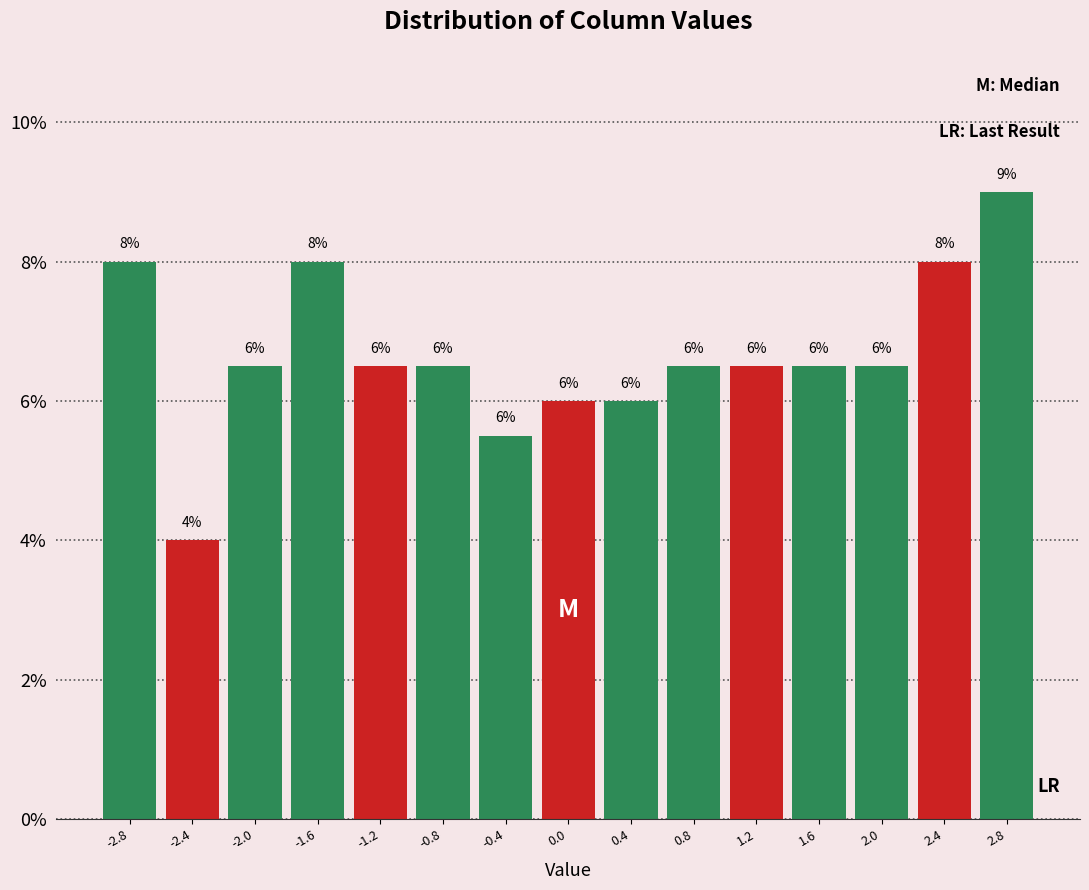

Over which range of the x-axis is the bar tallest?

2.55 to 2.95